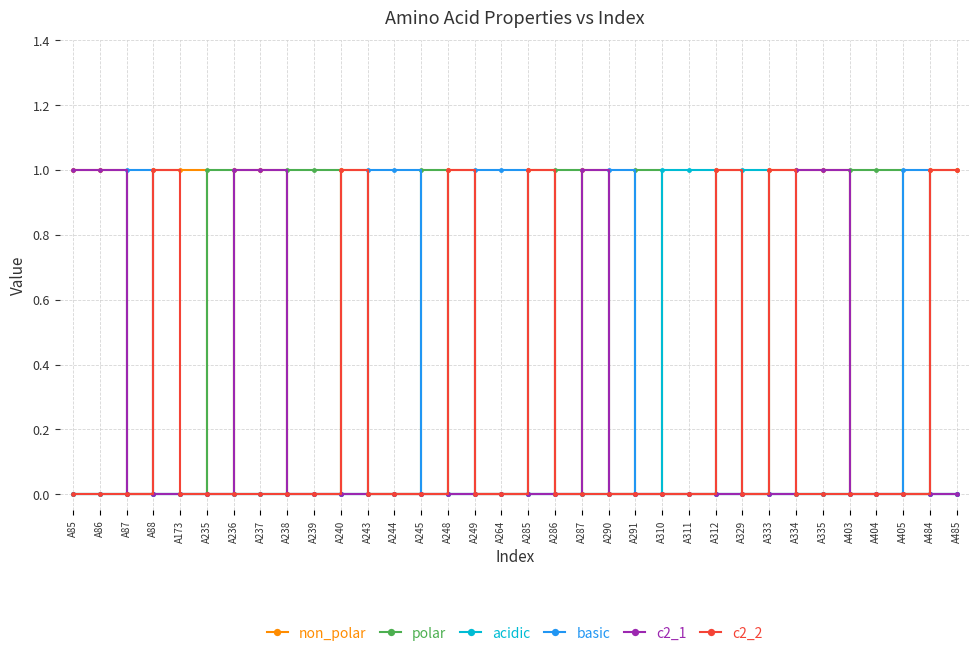

What is the difference between the maximum and minimum values in the non_polar series?

1